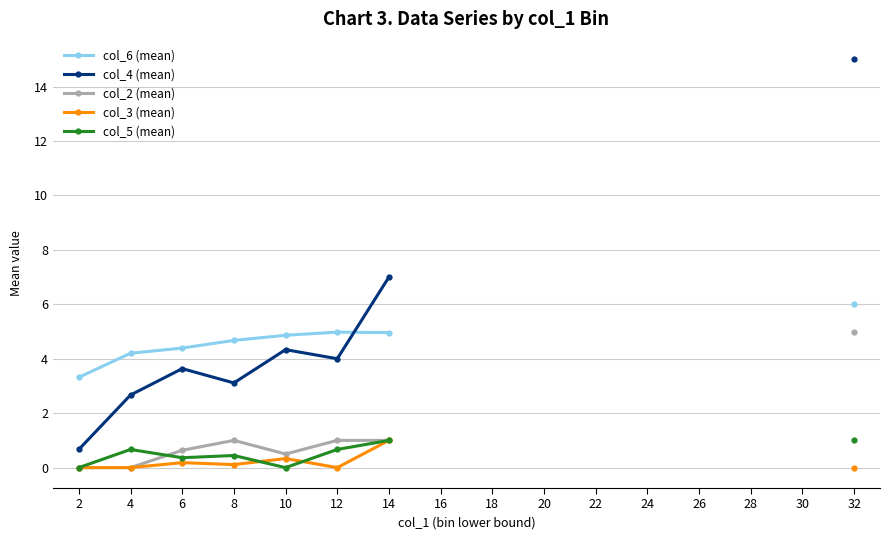

How many interior local peaks does the col_6 (mean) series have?

1